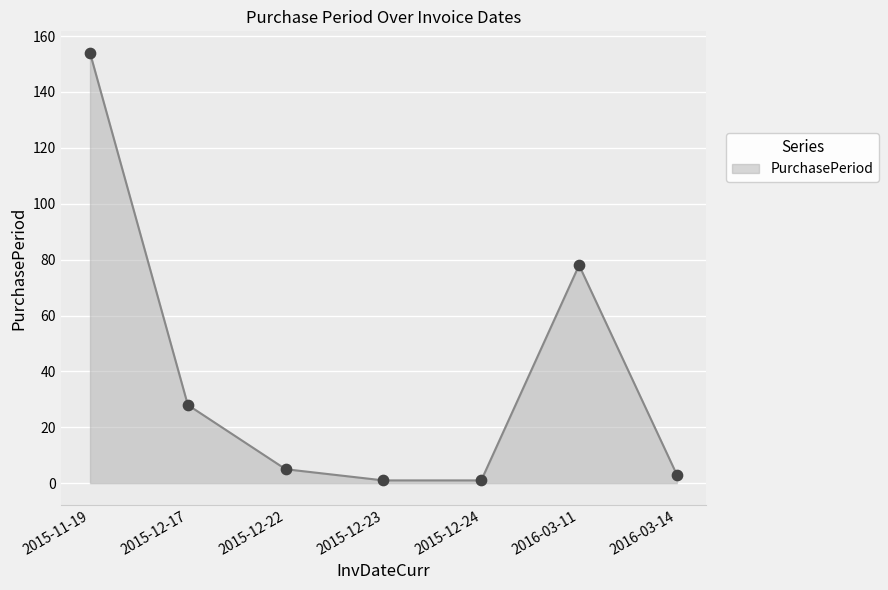

Approximately how many times larger is the value at 2015-12-22 compared to 2015-12-23?

5.0